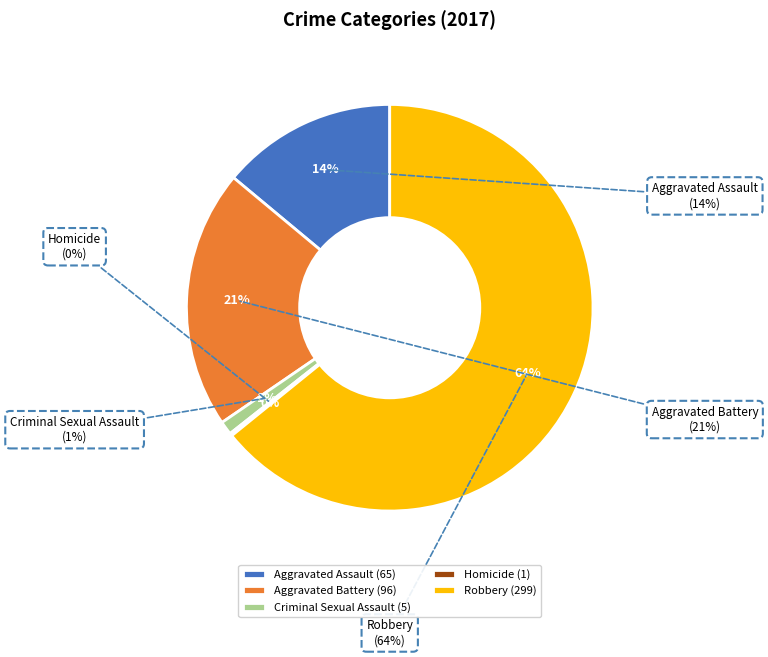

To the nearest percent, what is the difference between the largest and smallest slice percentages?

64%